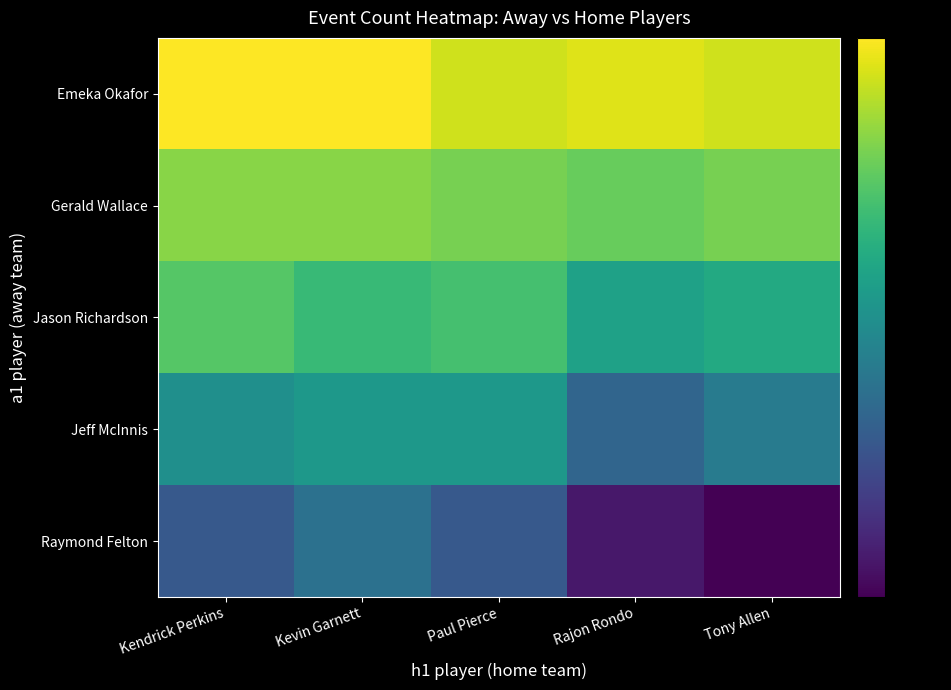

Rank the series by their maximum value, from highest to lowest.

Emeka Okafor, Gerald Wallace, Jason Richardson, Jeff McInnis, Raymond Felton